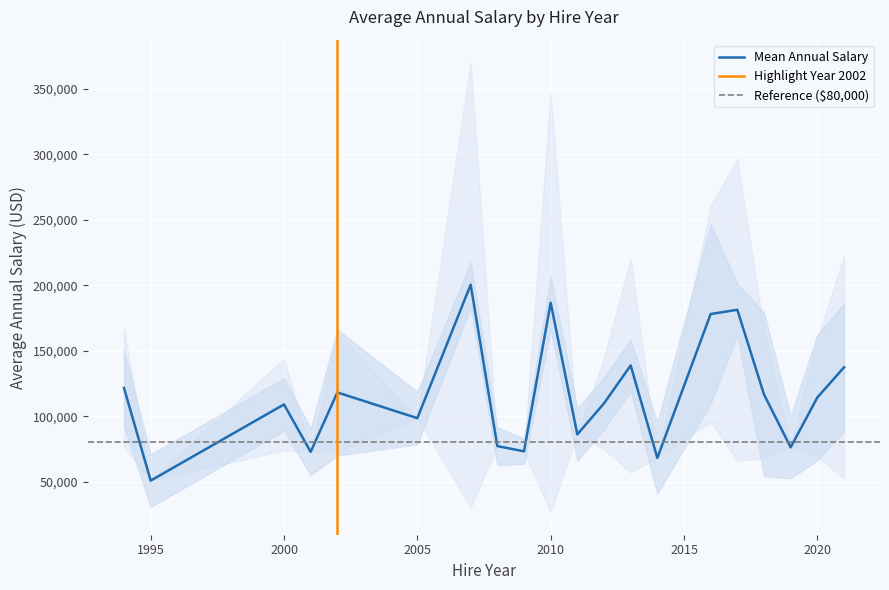

Which series has the largest total across all categories?

Annual Salary